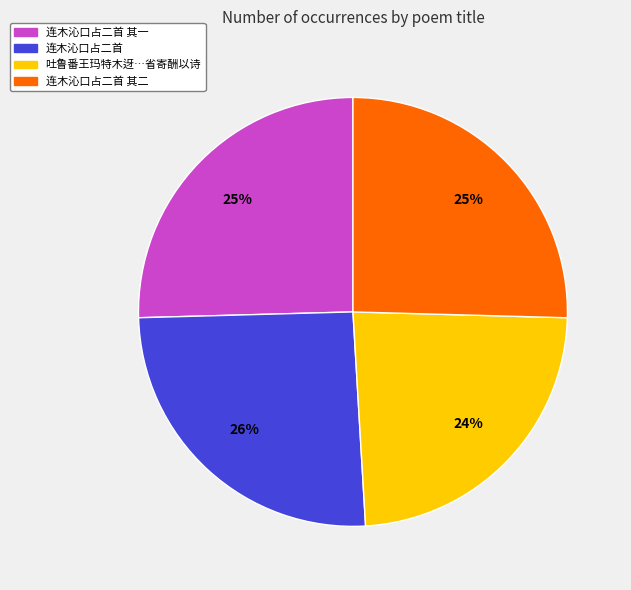

To the nearest percent, what is the difference between the 连木沁口占二首 and 吐鲁番王玛特木迓…省寄酬以诗 slice percentages?

2%